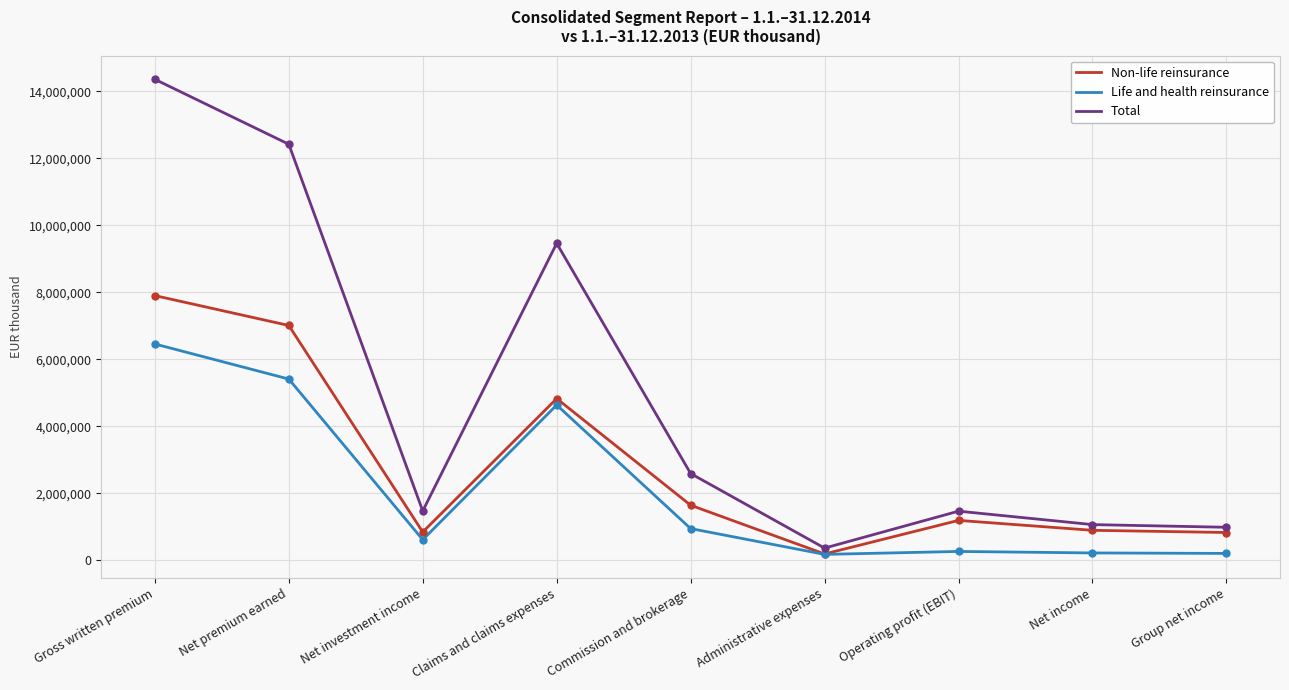

What is the difference between the second highest and second lowest values in the Total series?

11437432